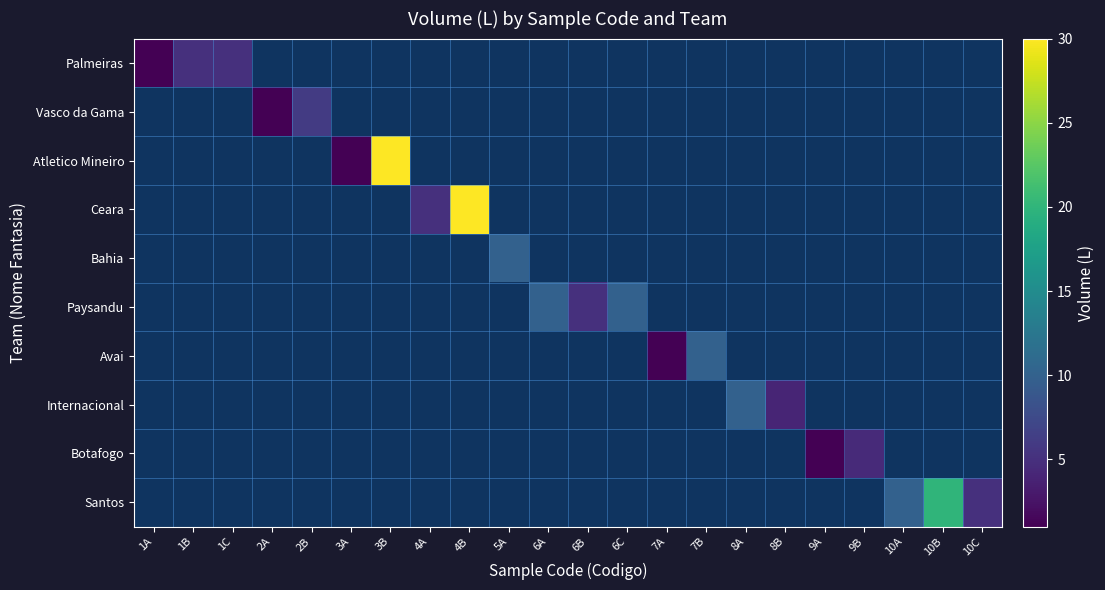

How many values in Palmeiras are above zero?

3